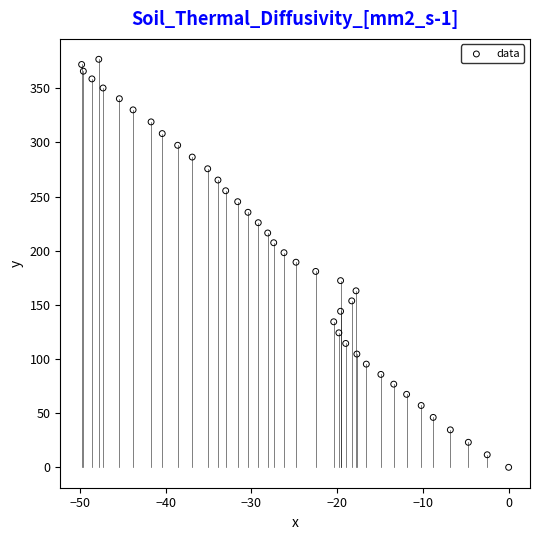

What is the range of X values (max minus min)?

49.8